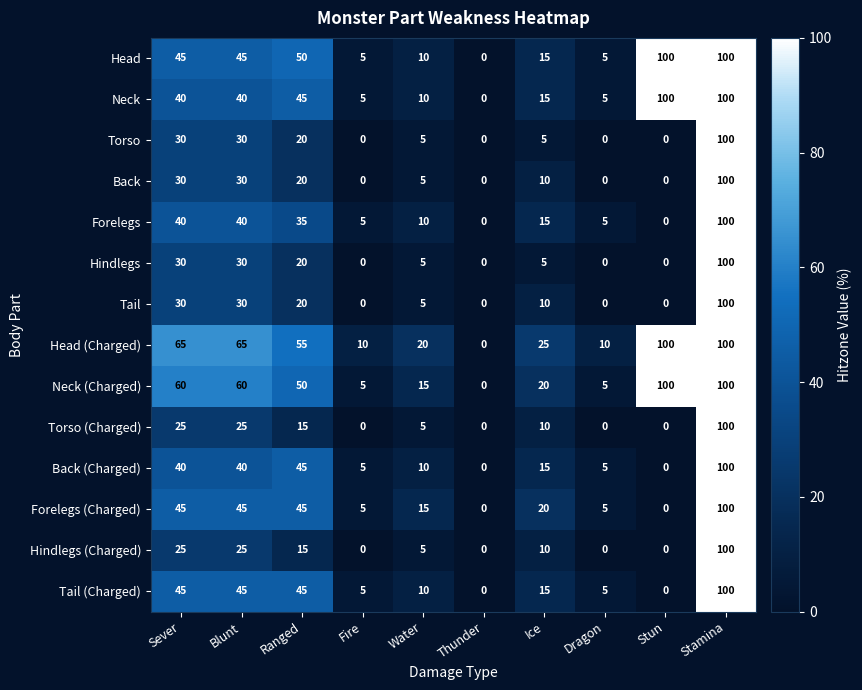

What is the maximum value for Forelegs (Charged)?

100